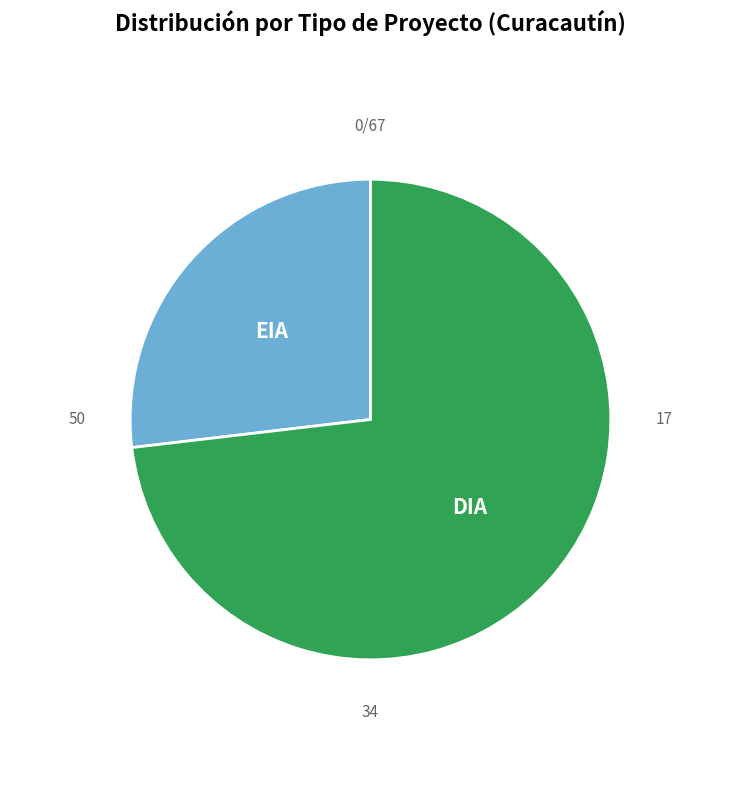

Do EIA and DIA together represent more than half of the pie?

Yes